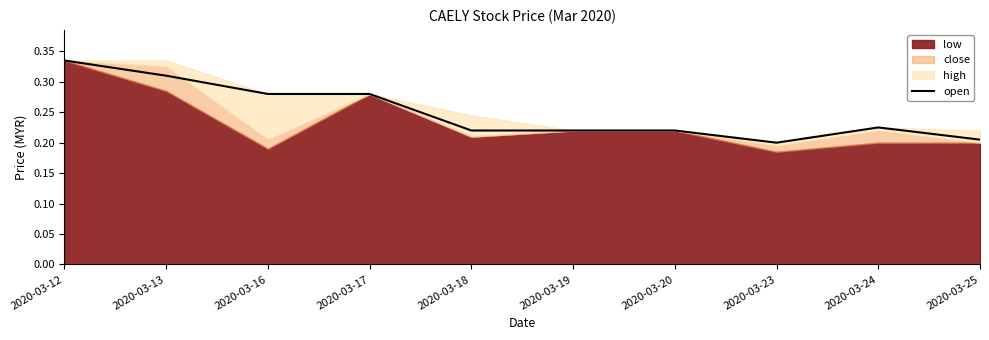

The value of open at 2020-03-23 is 0.1. True or false?

False